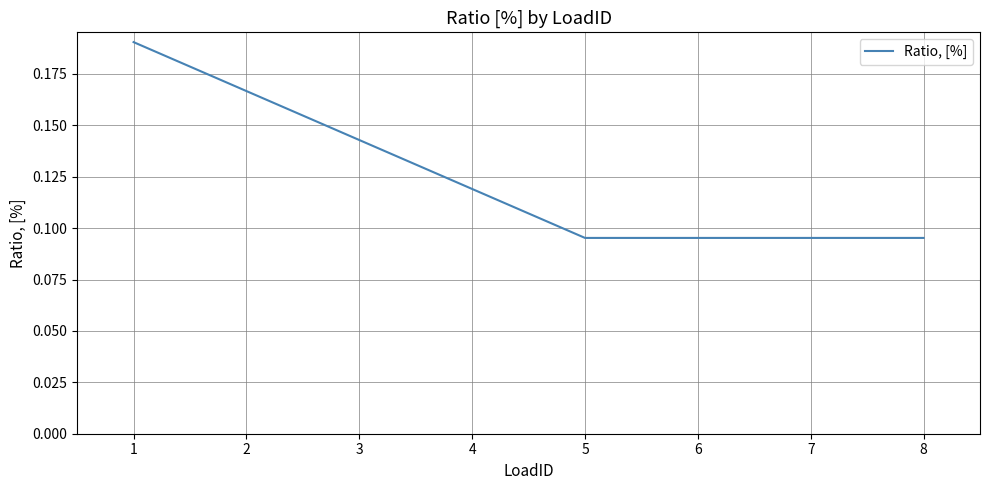

True or false: the data has more than 1 interior local peaks.

False